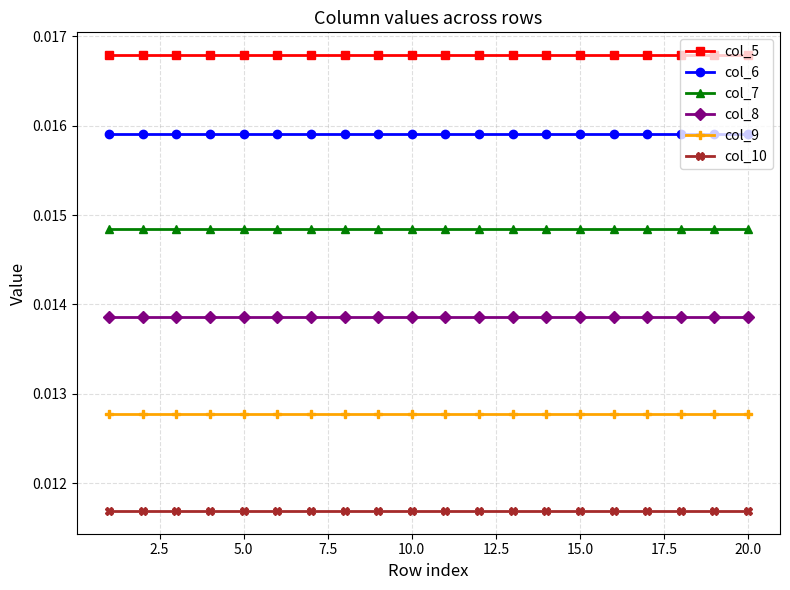

True or false: col_7 and col_5 intersect in this chart.

False